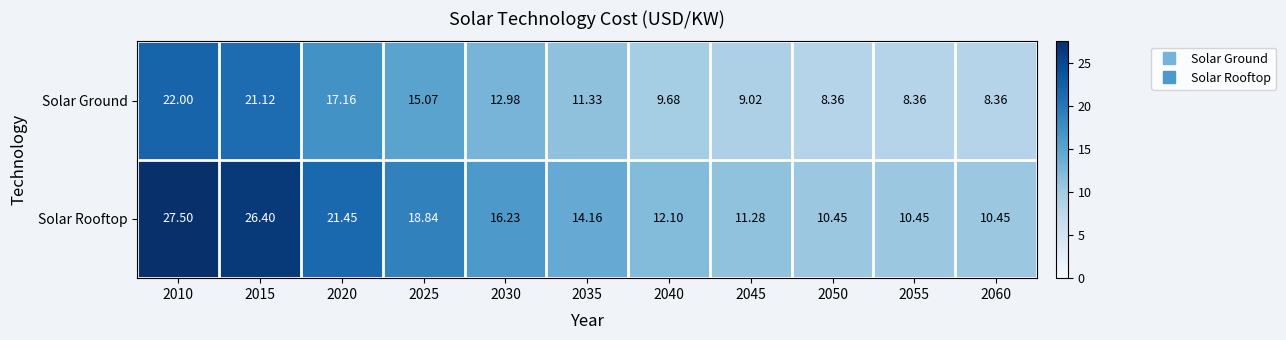

Between 2035 and 2050, which series saw the biggest shift?

Solar Rooftop